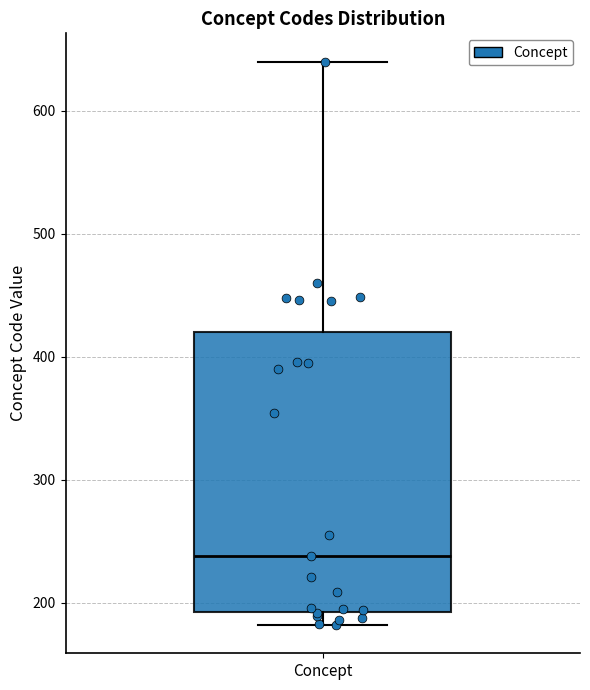

Read this box plot against the y-axis: the position of the median line, the range covered by the box, and the ends of both whiskers. The values are not printed on the chart, so give them approximately, as read against the axis.

median 240, box 190 to 420, whiskers 180 to 640